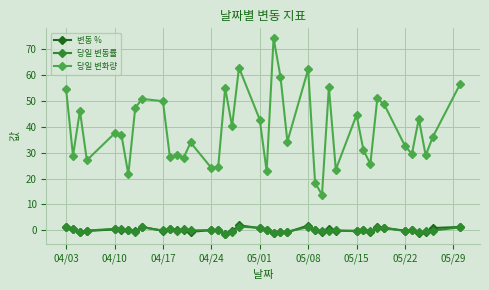

True or false: 당일 변화량 and 당일 변동률 cross at least once.

False